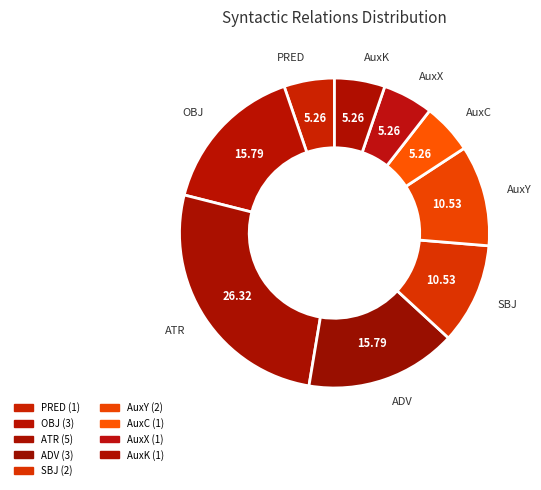

The ATR slice represents 26% of the pie. True or false?

True